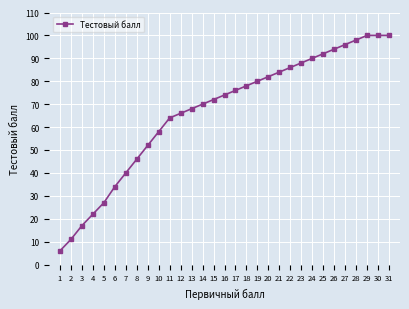

Reading right to left, list all the values displayed in this chart.

31=100	30=100	29=100	28=98	27=96	26=94	25=92	24=90	23=88	22=86	21=84	20=82	19=80	18=78	17=76	16=74	15=72	14=70	13=68	12=66	11=64	10=58	9=52	8=46	7=40	6=34	5=27	4=22	3=17	2=11	1=6